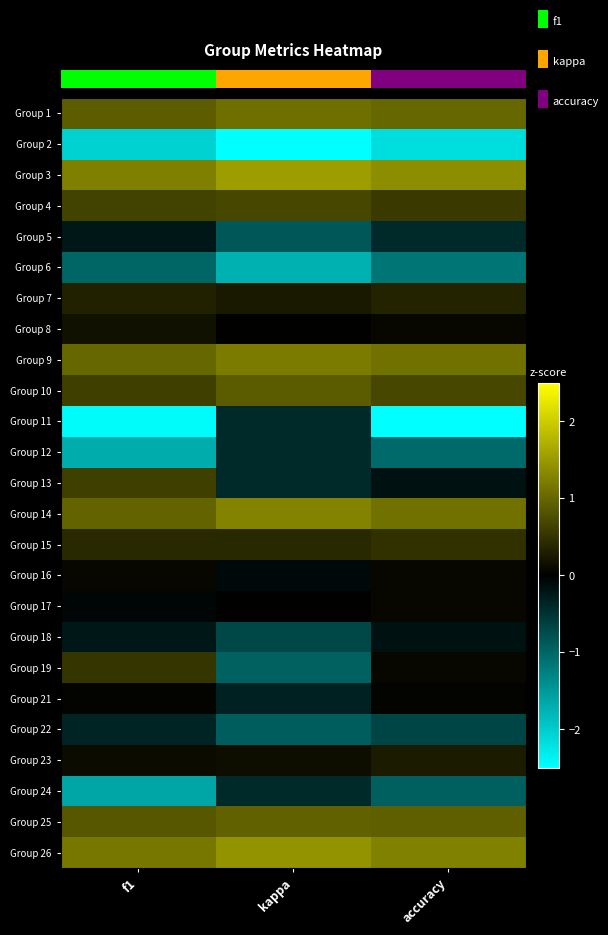

How many distinct data groups are displayed?

25